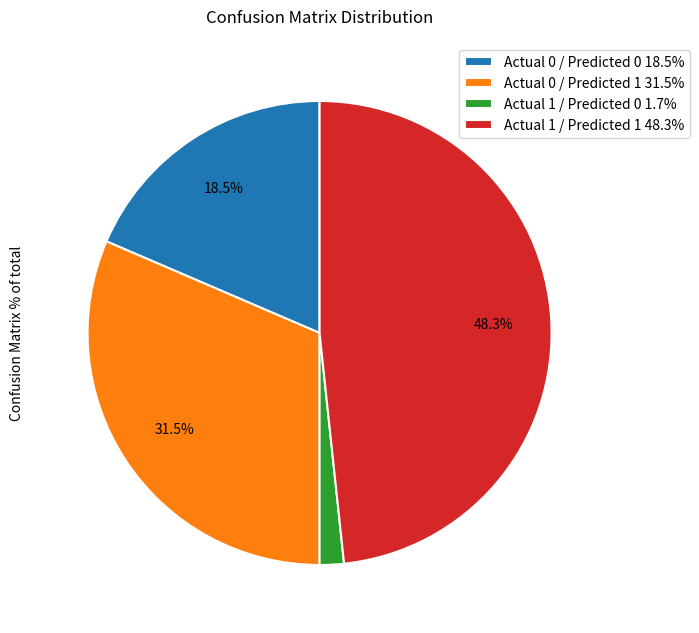

To the nearest percent, what is the average slice percentage?

25%